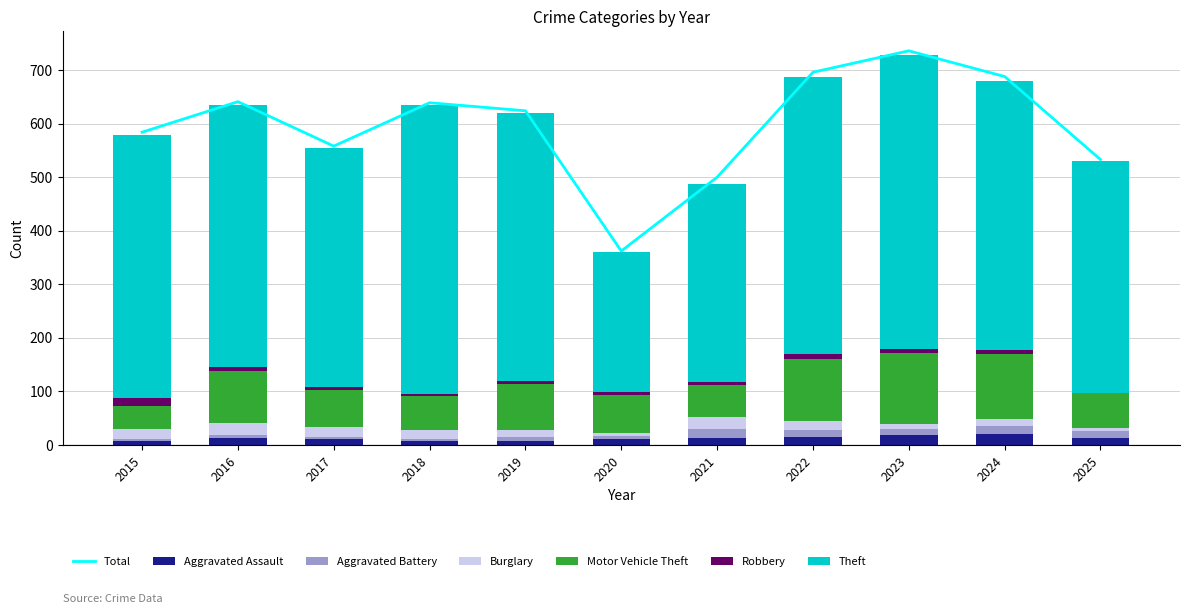

Reading left to right, list all the values displayed in this chart.

Aggravated Assault: 2015=8	2016=13	2017=10	2018=7	2019=7	2020=11	2021=12	2022=15	2023=19	2024=20	2025=12
Aggravated Battery: 2015=3	2016=5	2017=5	2018=4	2019=8	2020=6	2021=17	2022=13	2023=11	2024=15	2025=14
Burglary: 2015=19	2016=22	2017=18	2018=16	2019=12	2020=5	2021=23	2022=16	2023=9	2024=13	2025=6
Motor Vehicle Theft: 2015=43	2016=98	2017=69	2018=65	2019=87	2020=71	2021=60	2022=116	2023=133	2024=122	2025=64
Robbery: 2015=15	2016=8	2017=6	2018=3	2019=6	2020=6	2021=5	2022=10	2023=7	2024=7	2025=1
Theft: 2015=491	2016=489	2017=447	2018=539	2019=499	2020=261	2021=371	2022=518	2023=549	2024=502	2025=434